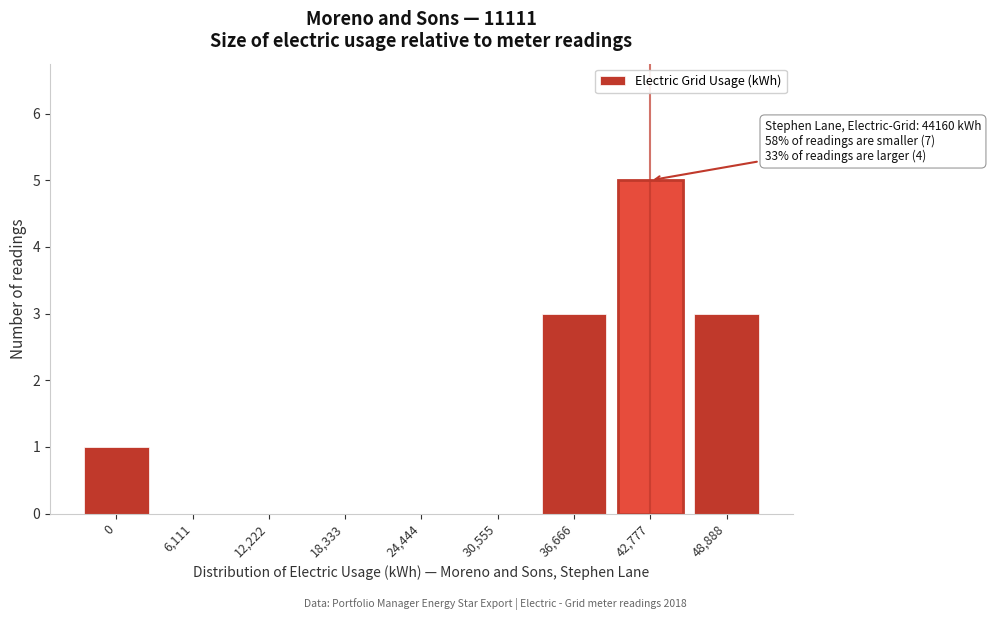

Reading left to right, what are all the values shown in this chart?

0=1	6,111=0	12,222=0	18,333=0	24,444=0	30,555=0	36,666=3	42,777=5	48,888=3